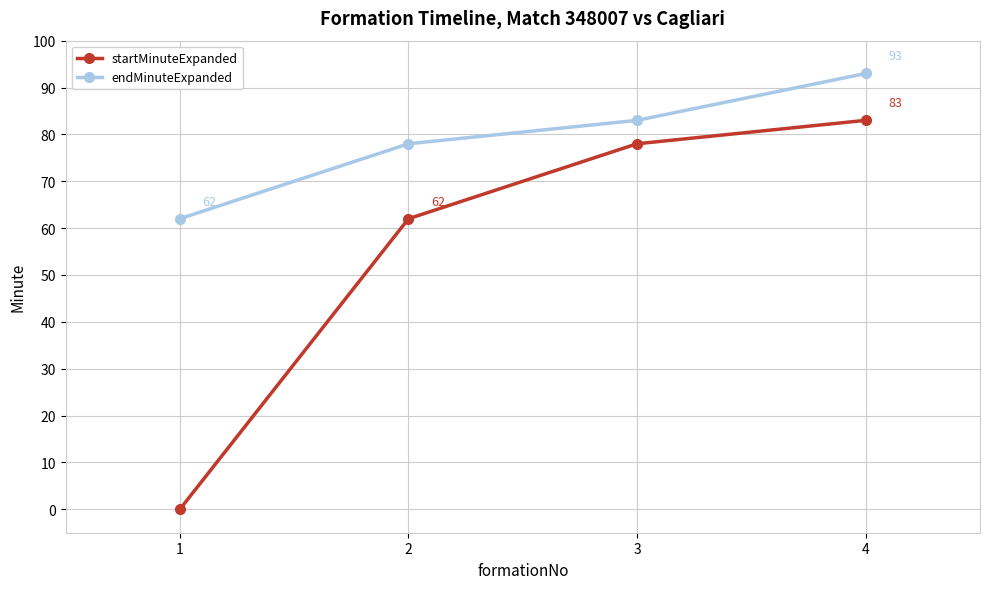

What is the difference between the endMinuteExpanded values at 1 and 3?

21